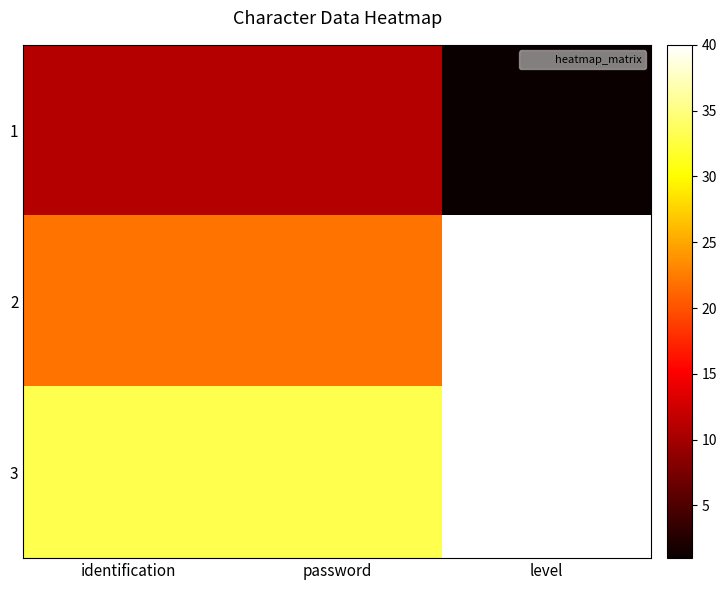

List the series in order of their overall mean, highest first.

3, 2, 1